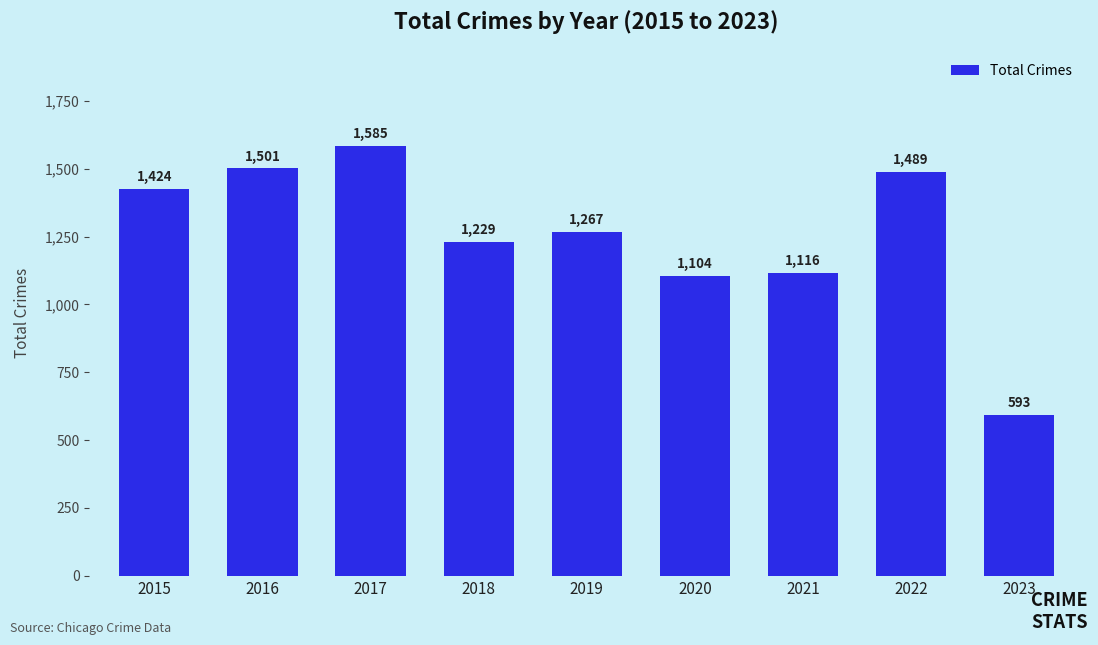

Reading left to right, extract all data points from this chart.

1424	1501	1585	1229	1267	1104	1116	1489	593